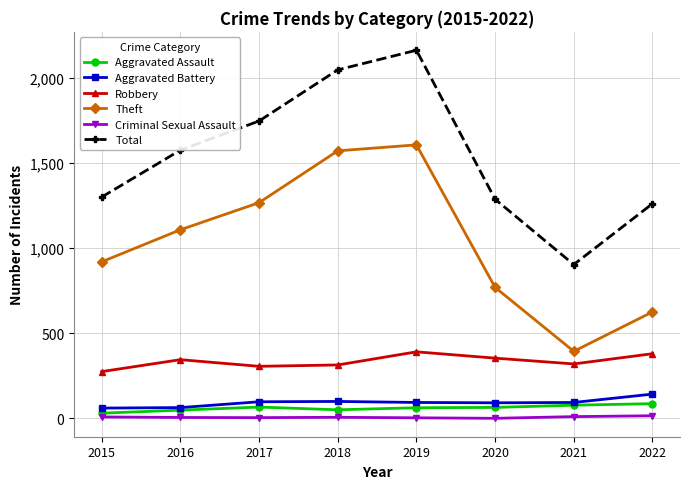

True or false: Theft has a value of 1605 at 2019.

True